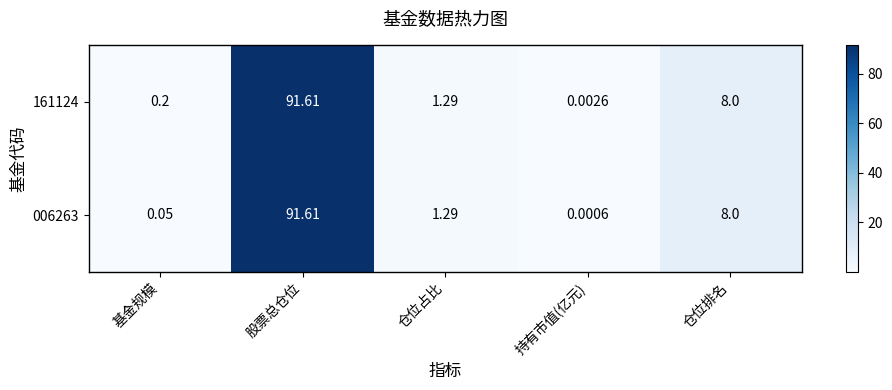

Is the value of 006263 at 股票总仓位 greater than the value of 161124 at 仓位排名?

Yes